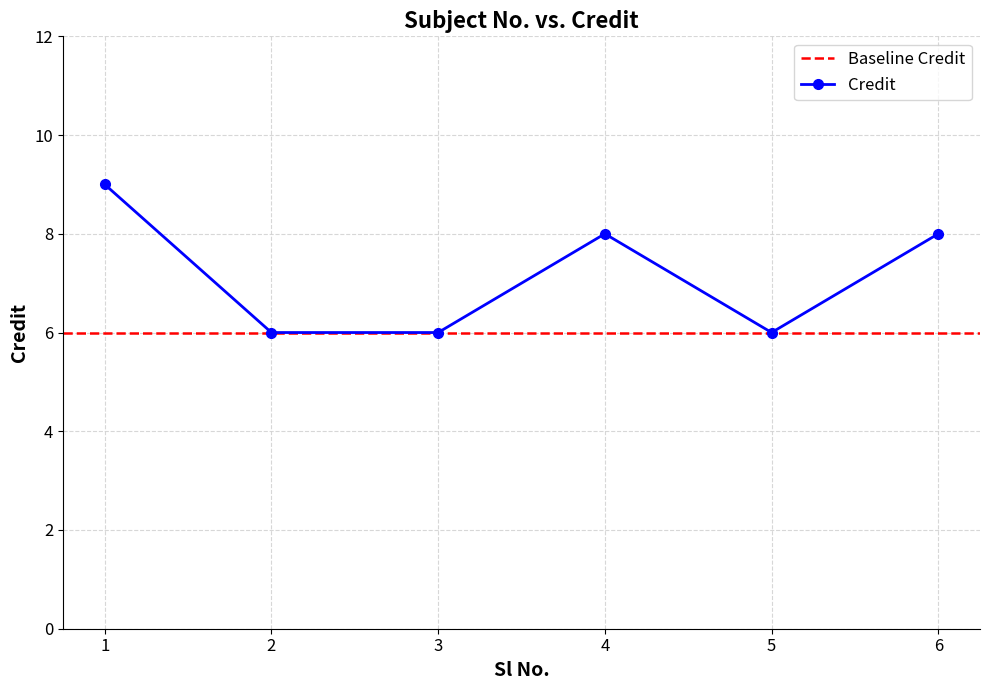

The chart shows a value of 6 at 2. True or false?

True